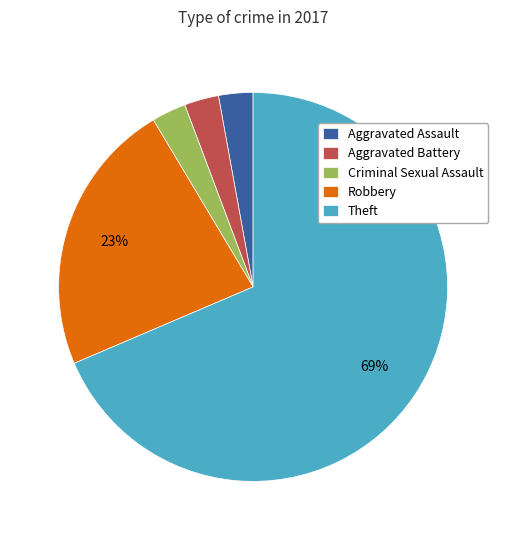

To the nearest percent, what is the difference between the Robbery and Aggravated Assault slice percentages?

20%